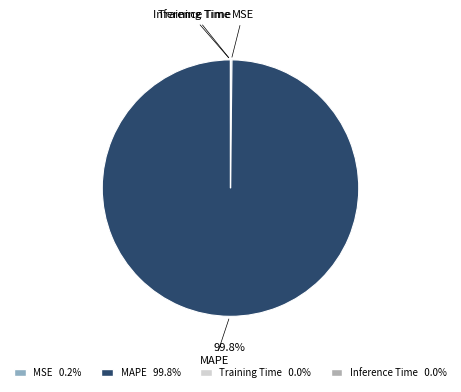

Does MAPE represent more than half of the total?

Yes